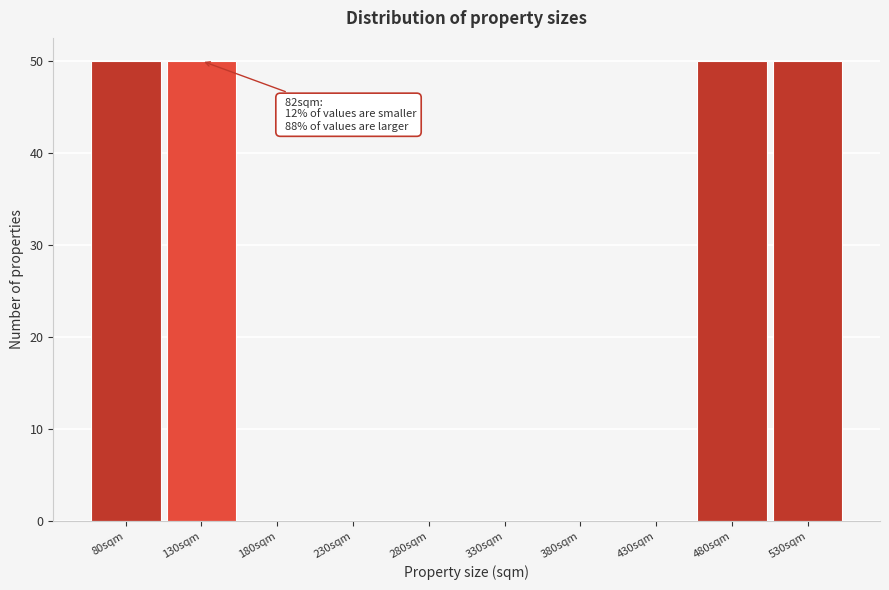

Reading right to left, transcribe all the data shown in this chart.

530sqm=50	480sqm=50	430sqm=0	380sqm=0	330sqm=0	280sqm=0	230sqm=0	180sqm=0	130sqm=50	80sqm=50